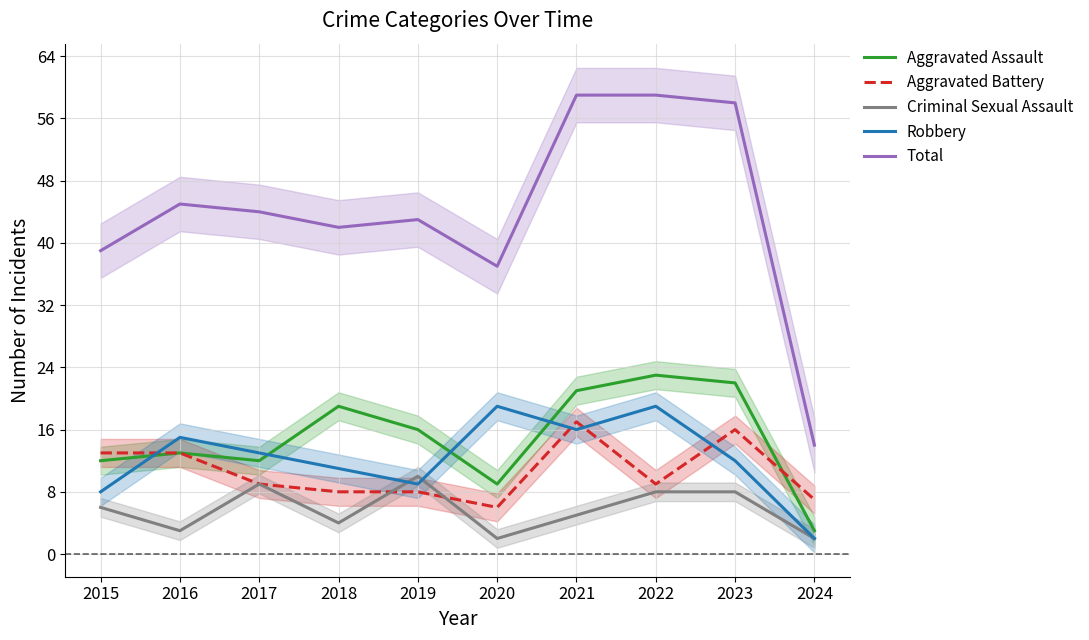

How many interior local peaks does the Aggravated Assault series have?

3